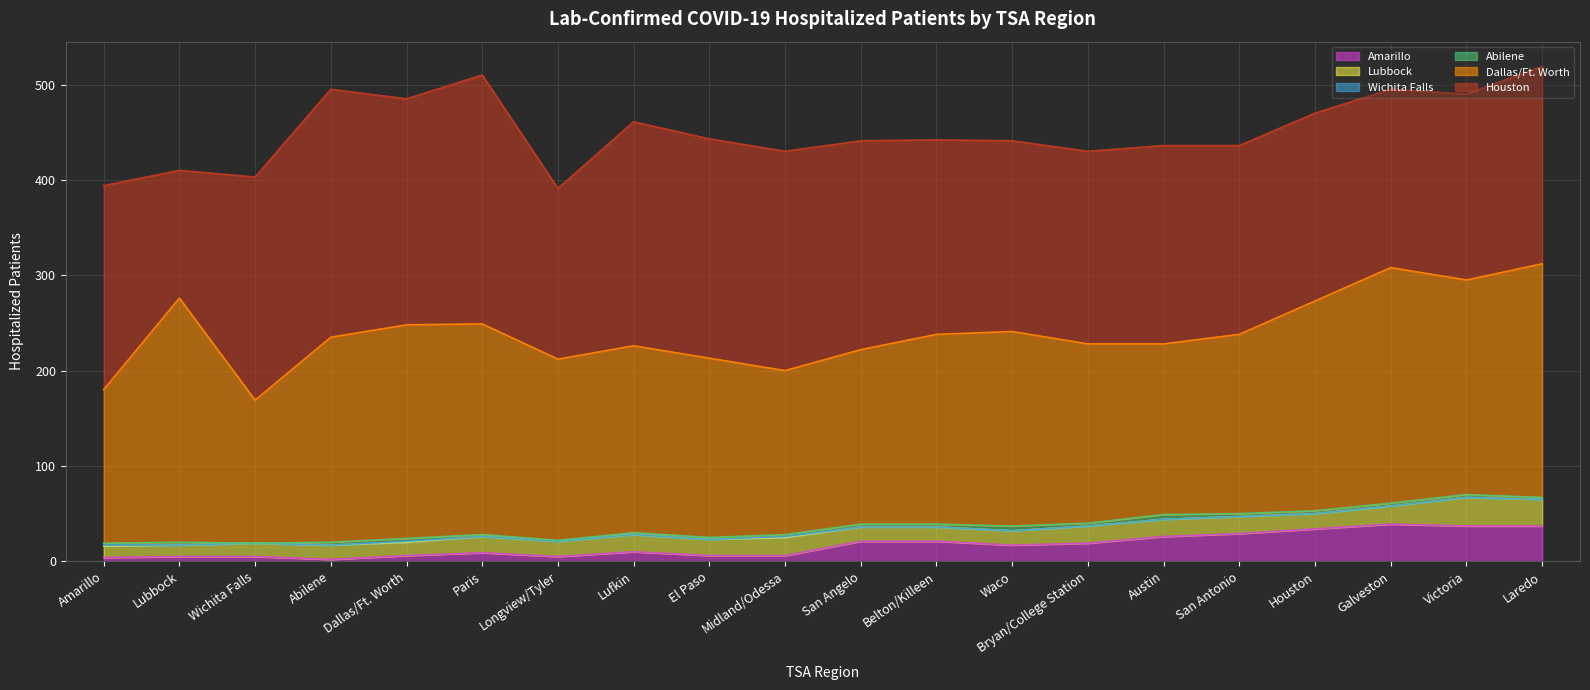

How many interior local peaks does the Houston series have?

4